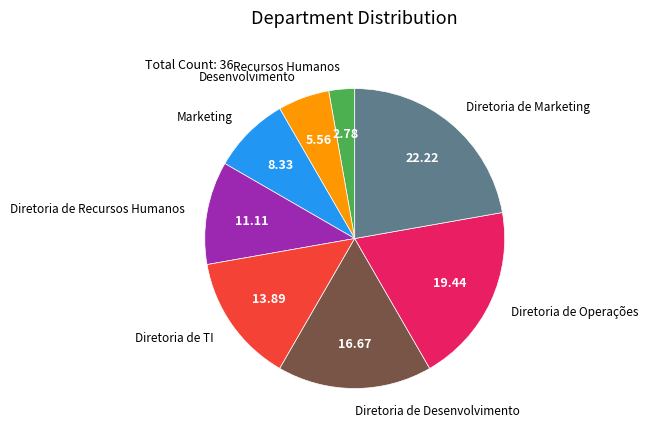

Is there any slice that represents more than half of the pie?

No